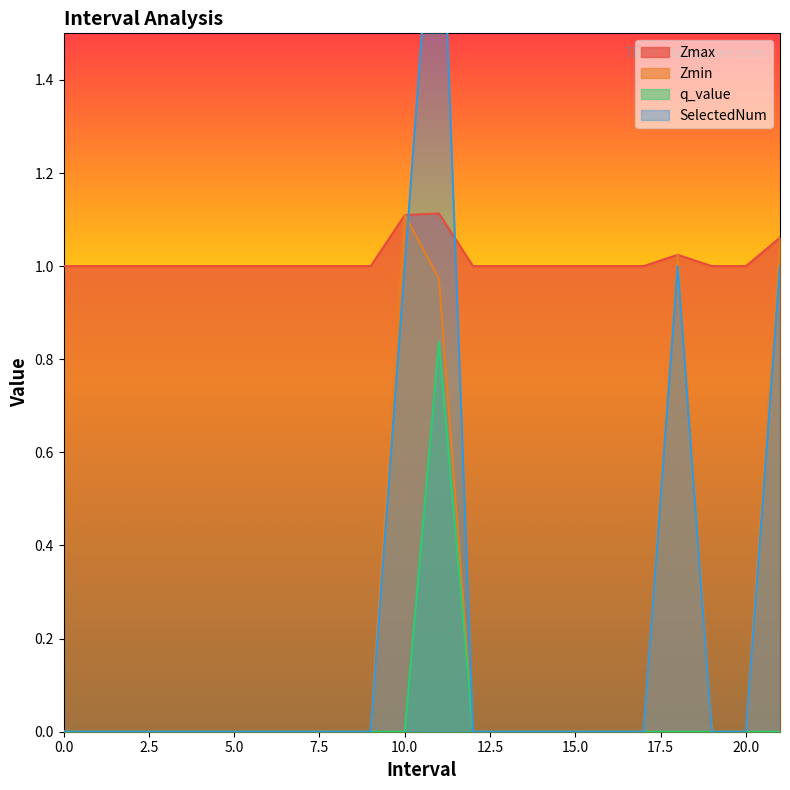

Between 14 and 16, which series saw the biggest shift?

Zmax